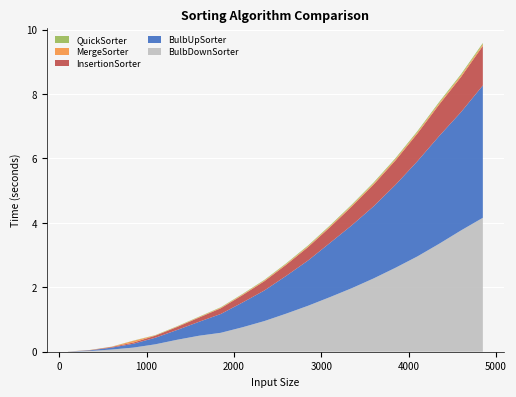

Reading right to left, what are all the values shown in this chart?

BulbDownSorter: 4.2	3.8	3.4	3.0	2.6	2.3	2.0	1.7	1.4	1.2	1.0	0.8	0.6	0.5	0.4	0.2	0.1	0.1	0.0	0.0
BulbUpSorter: 4.1	3.7	3.3	3.0	2.6	2.2	2.0	1.7	1.4	1.2	1.0	0.8	0.6	0.4	0.3	0.2	0.1	0.1	0.0	0.0
InsertionSorter: 1.2	1.1	1.0	0.9	0.8	0.7	0.6	0.5	0.4	0.3	0.3	0.2	0.2	0.1	0.1	0.1	0.0	0.0	0.0	0.0
MergeSorter: 0.0	0.0	0.0	0.0	0.0	0.0	0.0	0.0	0.0	0.0	0.0	0.0	0.0	0.0	0.0	0.0	0.1	0.0	0.0	0.0
QuickSorter: 0.0	0.0	0.0	0.0	0.0	0.0	0.0	0.0	0.0	0.0	0.0	0.0	0.0	0.0	0.0	0.0	0.0	0.0	0.0	0.0